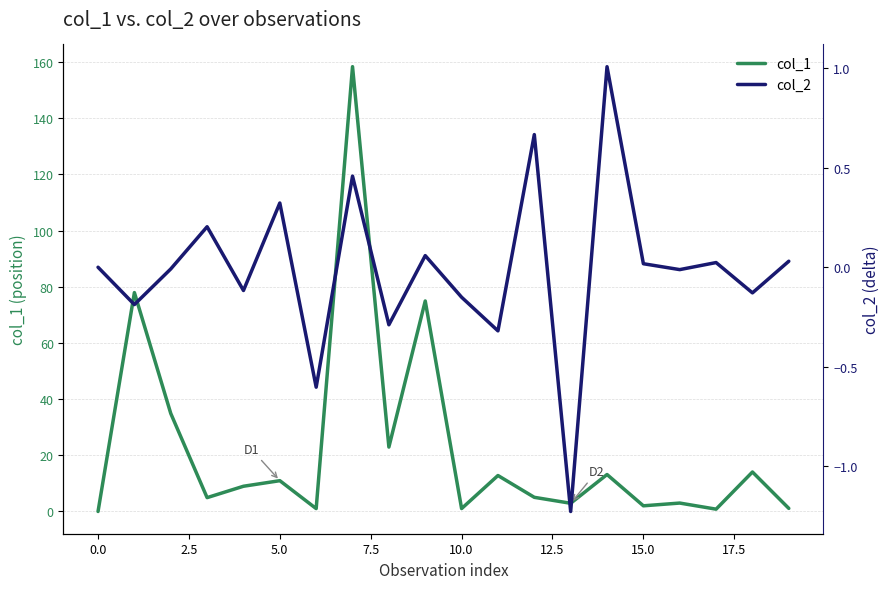

True or false: col_1 and col_2 intersect in this chart.

False